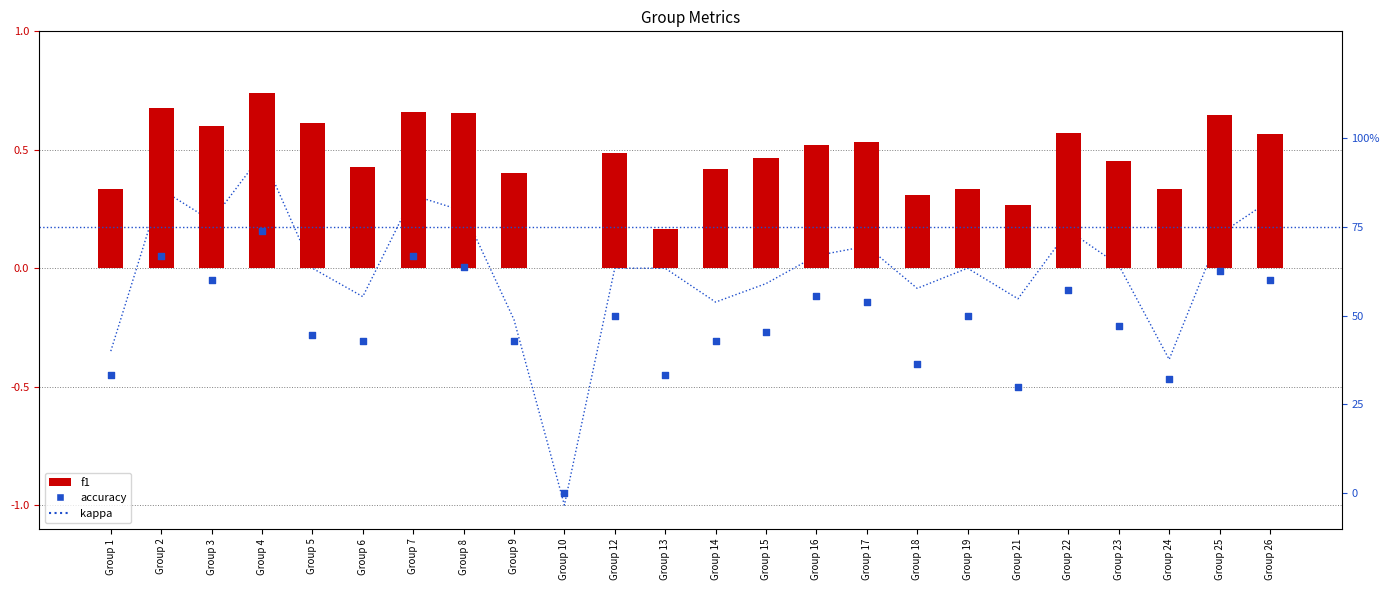

Is the value of accuracy at Group 18 greater than the value of kappa at Group 24?

Yes